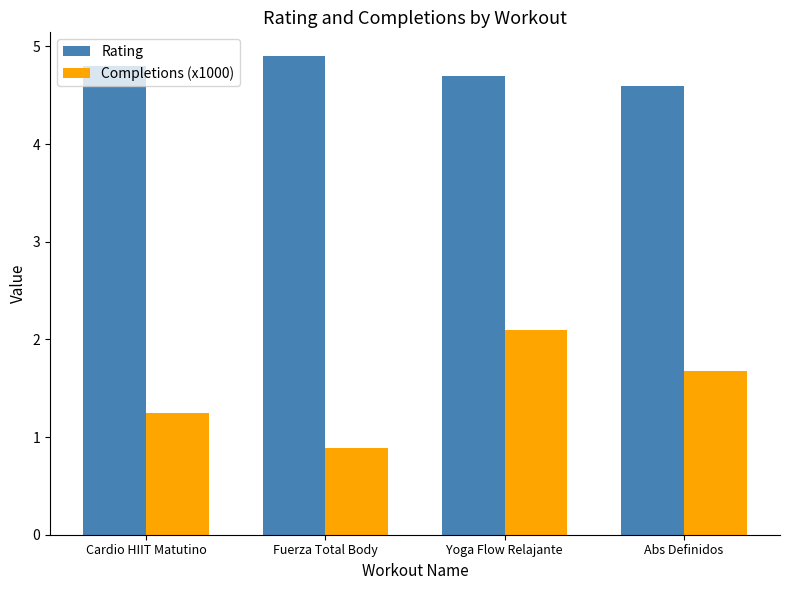

Are the bars grouped side by side (vs. stacked)?

Yes